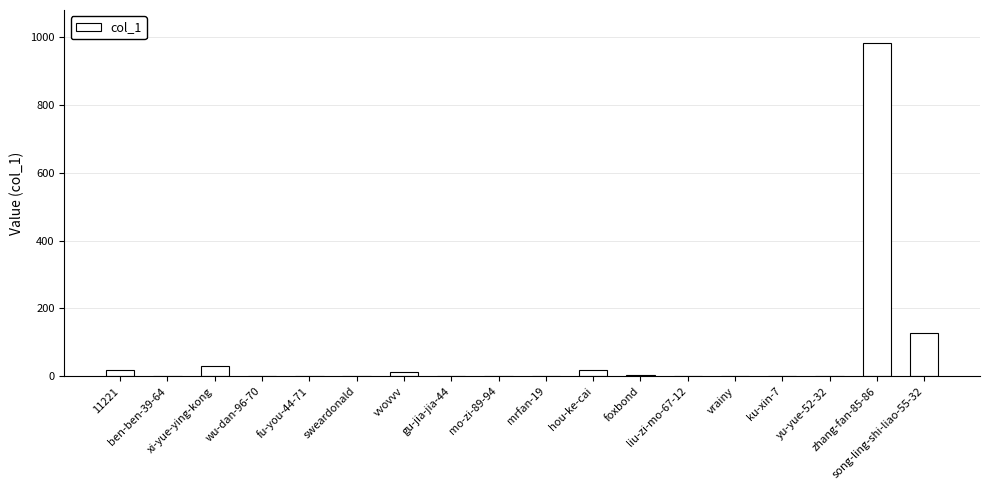

What is the sum of all values?

1197